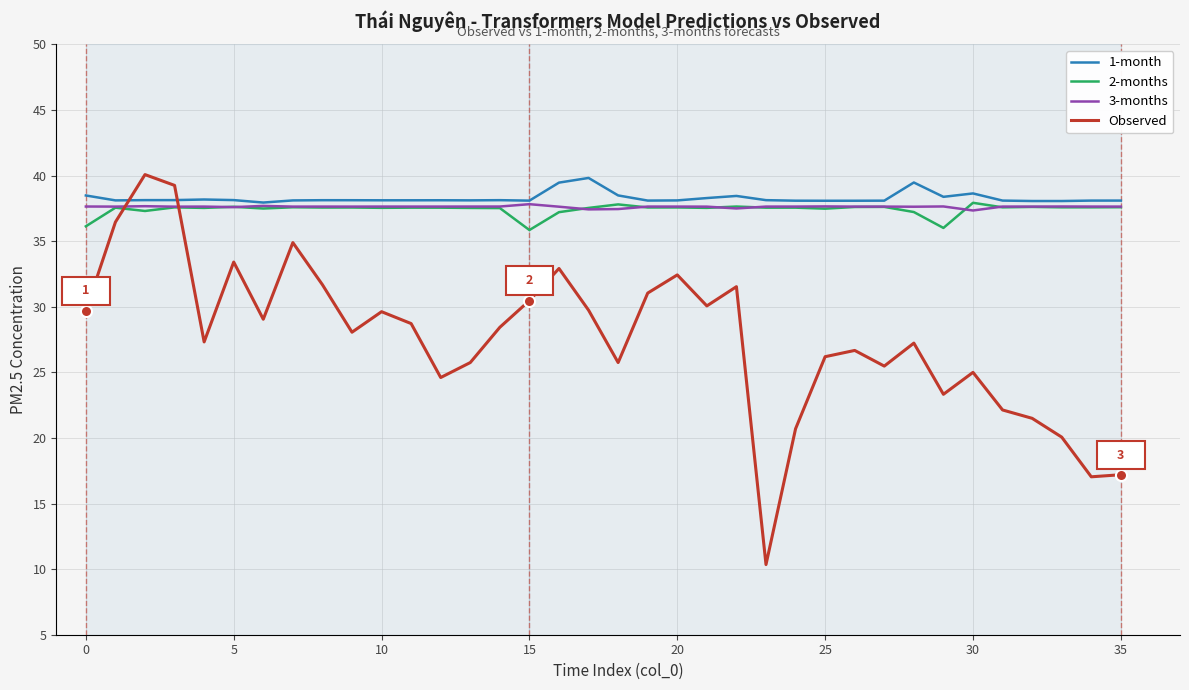

How many times do Observed and 2-months cross each other?

2